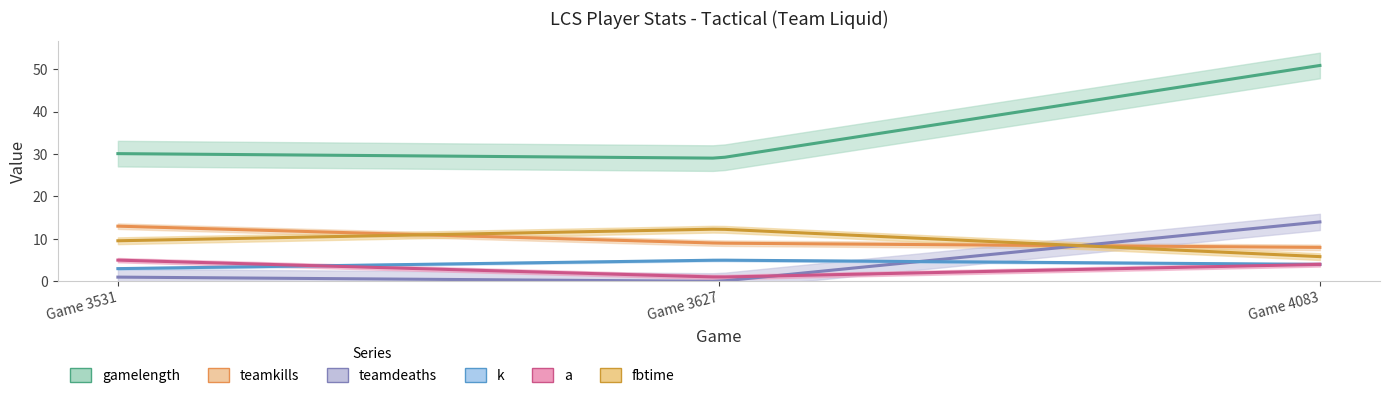

What is the total value across all series at Game 3627?

56.3